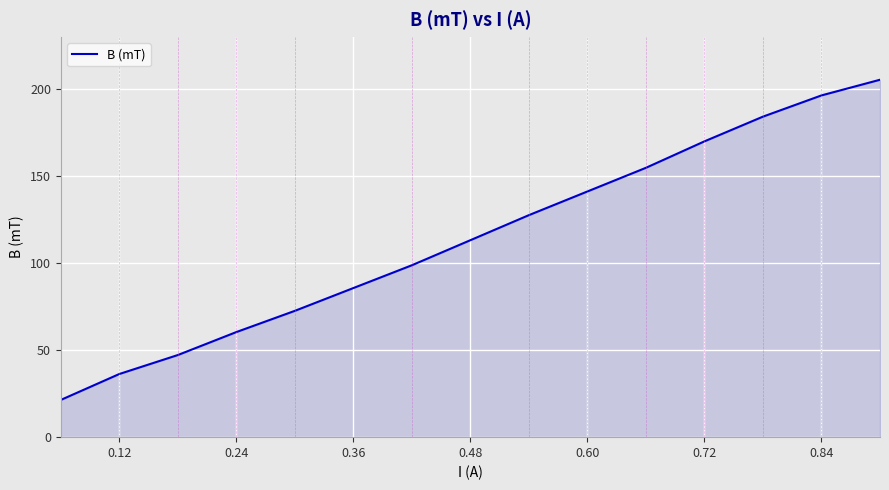

What is the maximum value shown in the chart?

205.4